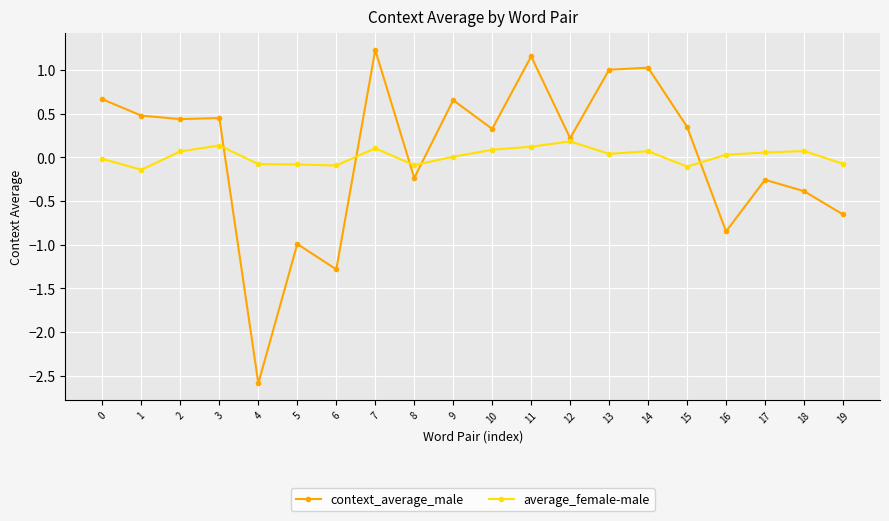

Is the value of average_female-male at 13 greater than the value of context_average_male at 5?

Yes